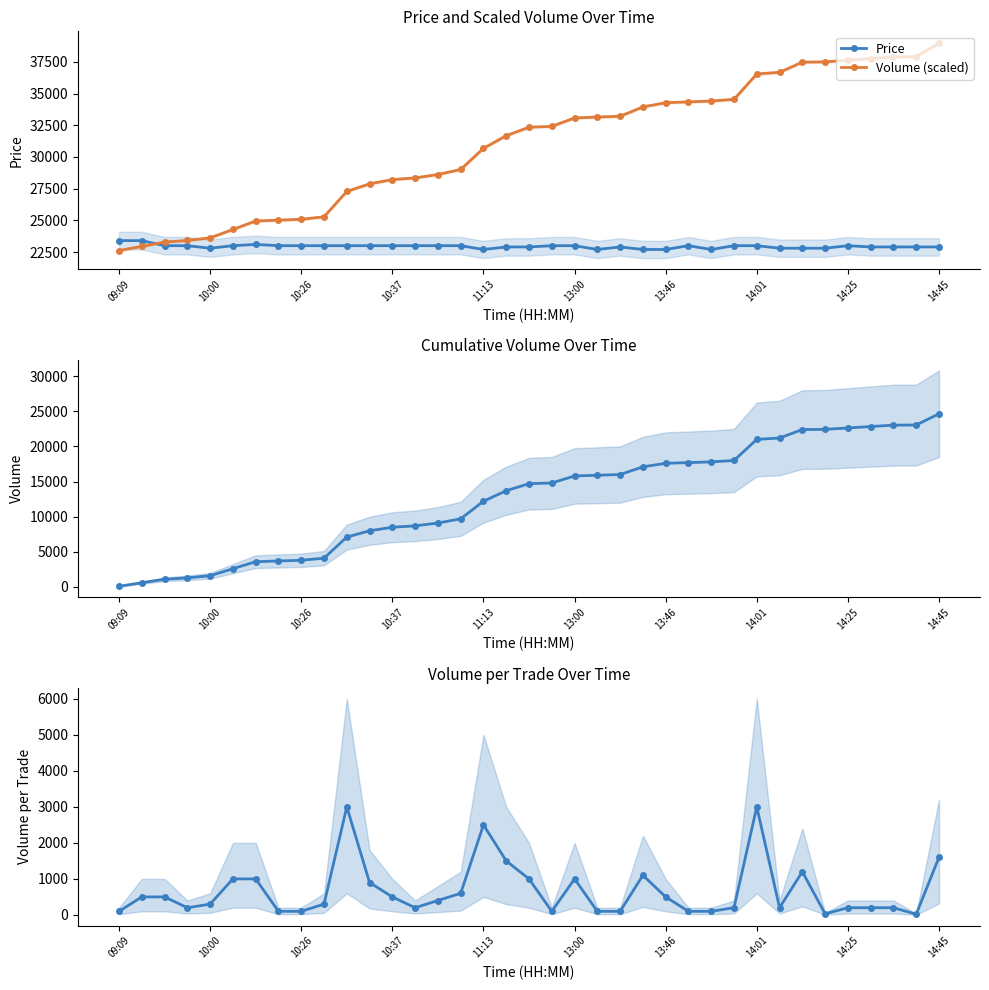

True or false: Volume and Volume (scaled) intersect in this chart.

False